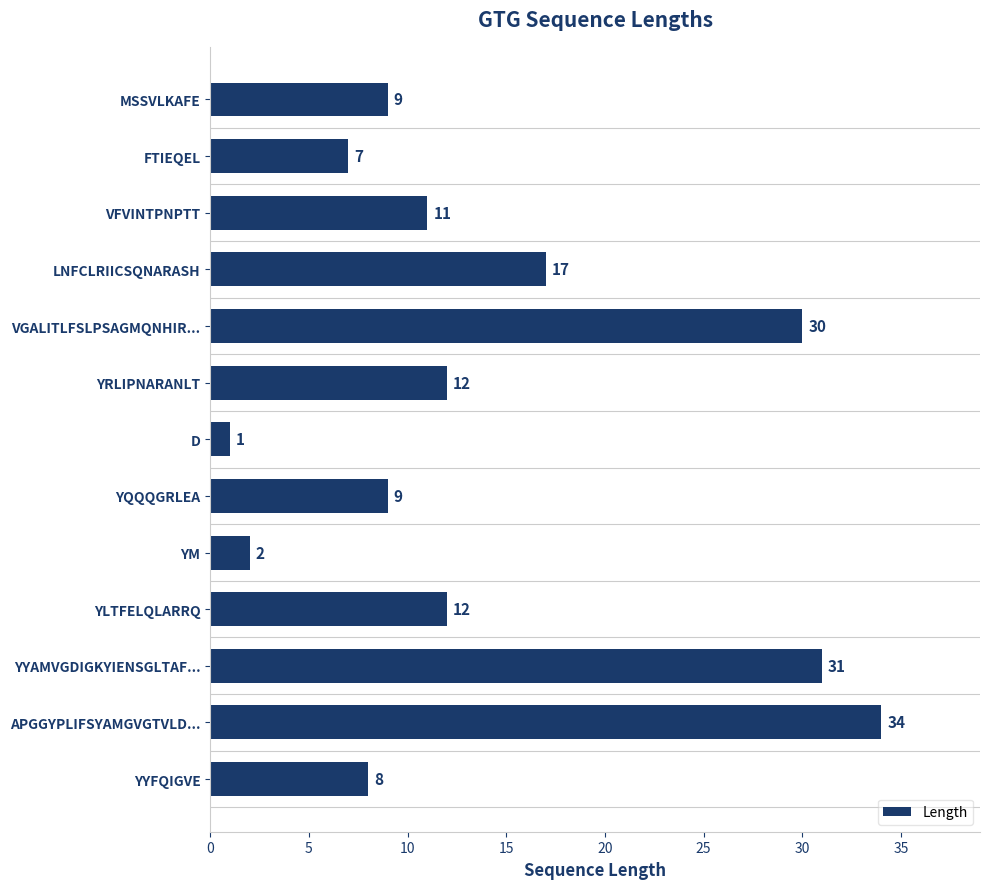

Approximately how many times larger is the value at YLTFELQLARRQ compared to D?

12.0